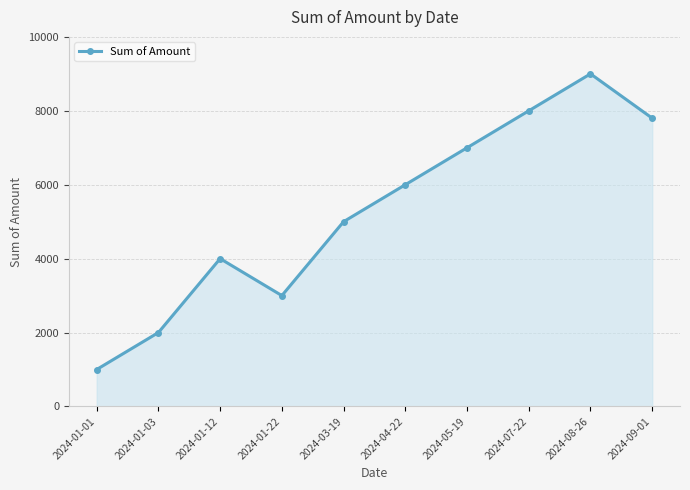

List the labels in order of value, smallest first.

2024-01-01, 2024-01-03, 2024-01-22, 2024-01-12, 2024-03-19, 2024-04-22, 2024-05-19, 2024-09-01, 2024-07-22, 2024-08-26